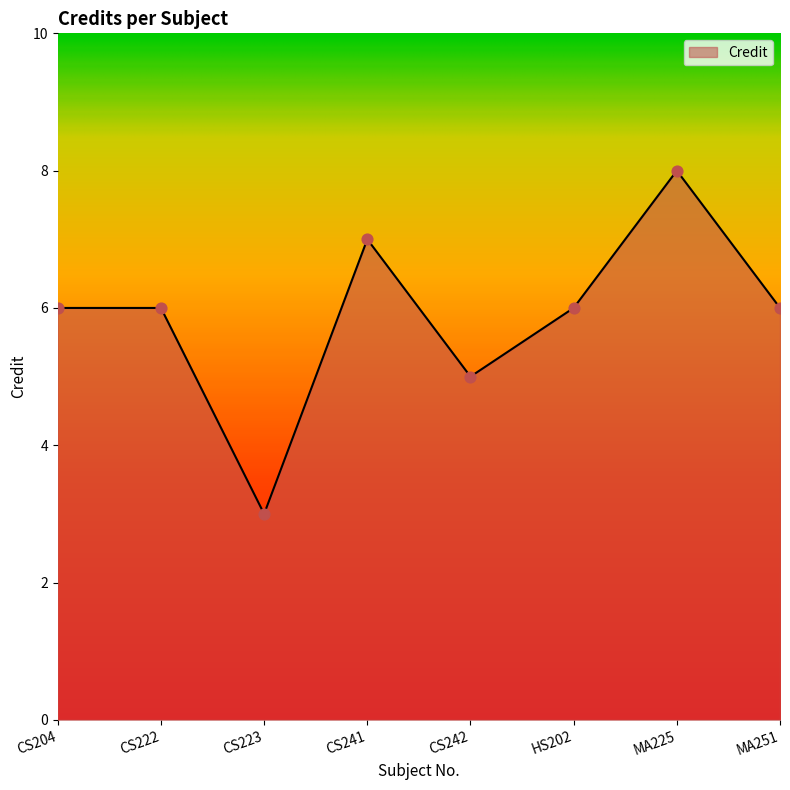

What is the change in value from CS204 to CS223?

-3